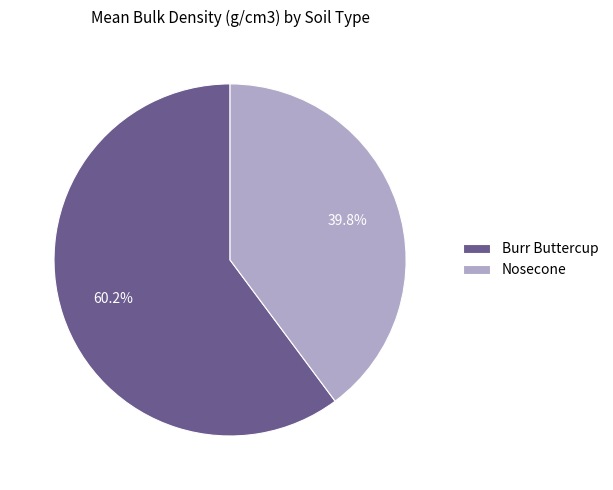

To the nearest percent, what is the combined percentage of Nosecone and Burr Buttercup?

100%